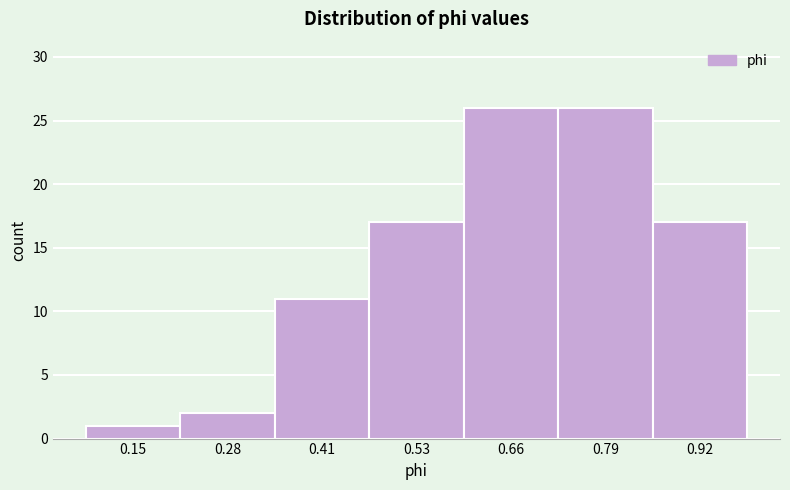

Reading left to right, list every bar in this chart as the range it spans on the x-axis followed by its height. Neither the bar edges nor the heights are printed on the chart, so give them approximately, as read against the axes.

0.08 to 0.22: 1
0.22 to 0.34: 2
0.34 to 0.46: 11
0.46 to 0.60: 17
0.60 to 0.72: 26
0.72 to 0.86: 26
0.86 to 0.98: 17